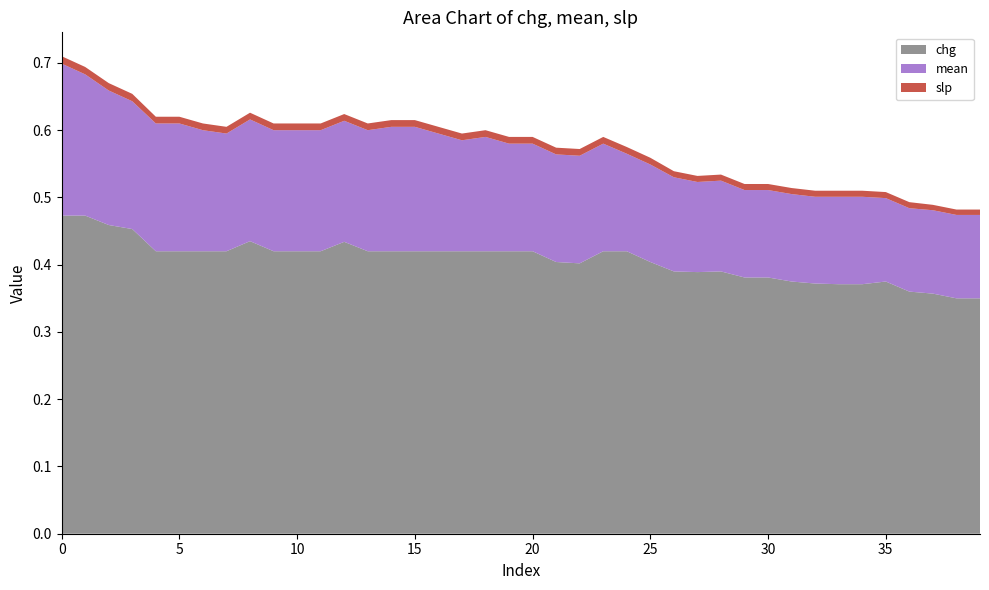

Reading right to left, transcribe all the data shown in this chart.

chg: 0.3	0.3	0.4	0.4	0.4	0.4	0.4	0.4	0.4	0.4	0.4	0.4	0.4	0.4	0.4	0.4	0.4	0.4	0.4	0.4	0.4	0.4	0.4	0.4	0.4	0.4	0.4	0.4	0.4	0.4	0.4	0.4	0.4	0.4	0.4	0.4	0.5	0.5	0.5	0.5
mean: 0.1	0.1	0.1	0.1	0.1	0.1	0.1	0.1	0.1	0.1	0.1	0.1	0.1	0.1	0.1	0.1	0.2	0.2	0.2	0.2	0.2	0.2	0.2	0.2	0.2	0.2	0.2	0.2	0.2	0.2	0.2	0.2	0.2	0.2	0.2	0.2	0.2	0.2	0.2	0.2
slp: 0.0	0.0	0.0	0.0	0.0	0.0	0.0	0.0	0.0	0.0	0.0	0.0	0.0	0.0	0.0	0.0	0.0	0.0	0.0	0.0	0.0	0.0	0.0	0.0	0.0	0.0	0.0	0.0	0.0	0.0	0.0	0.0	0.0	0.0	0.0	0.0	0.0	0.0	0.0	0.0